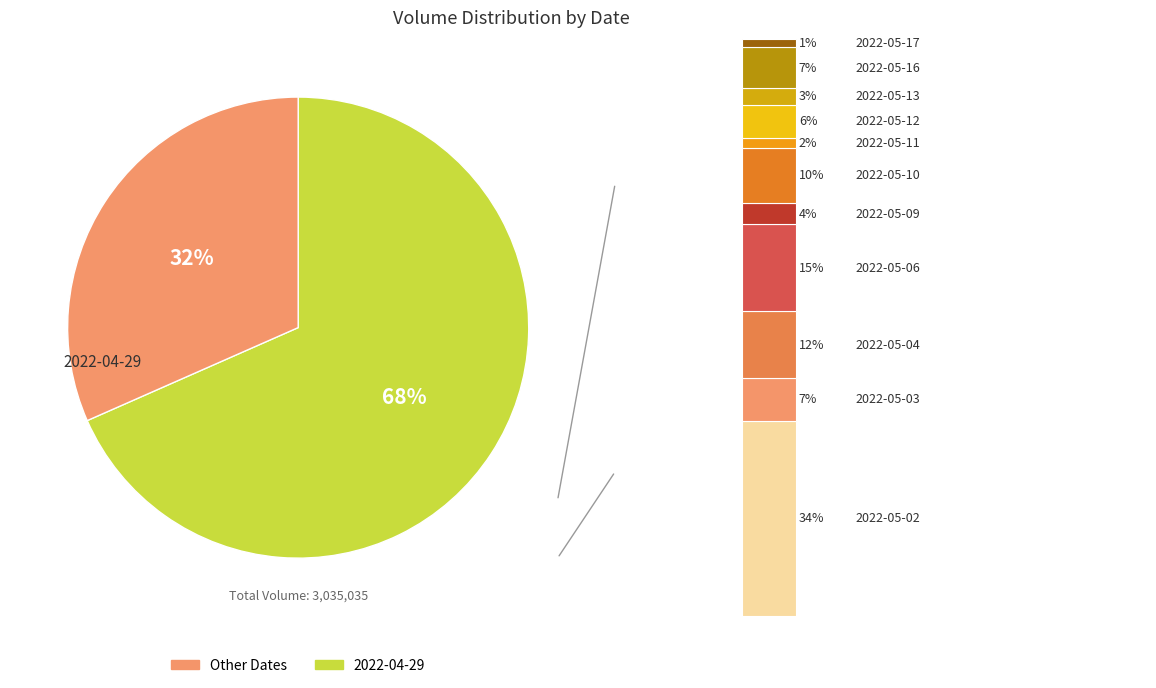

What is the largest slice in the pie chart?

2022-04-29